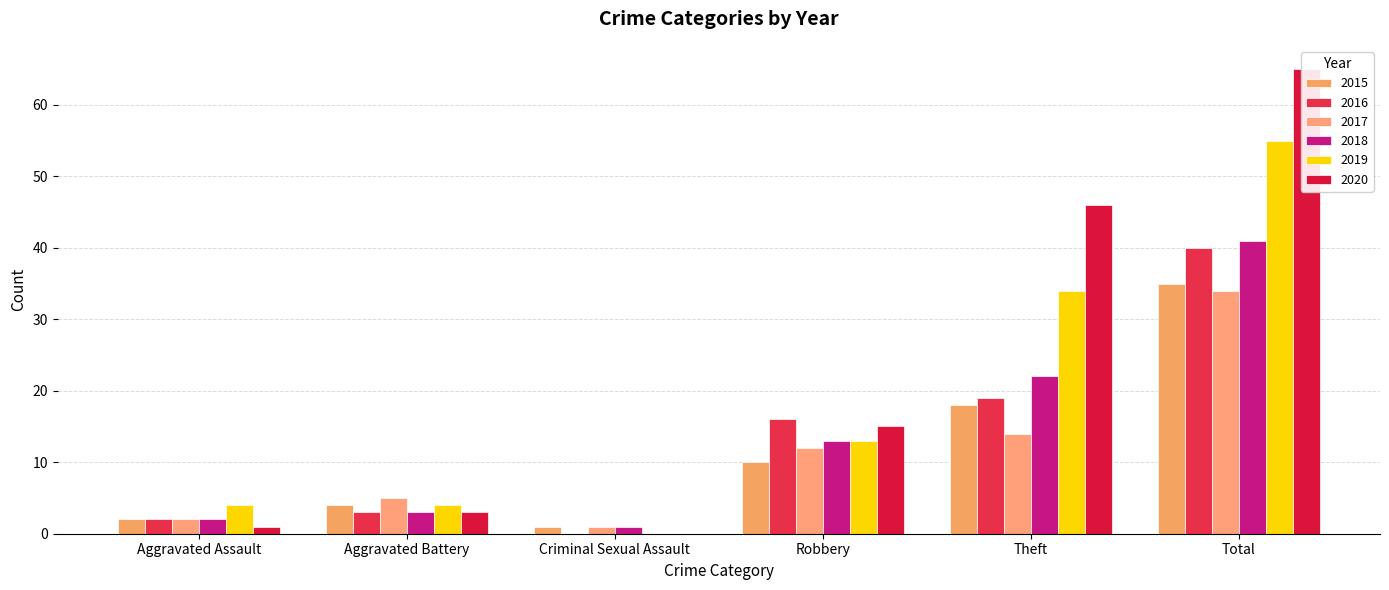

Does the chart contain stacked bars?

No